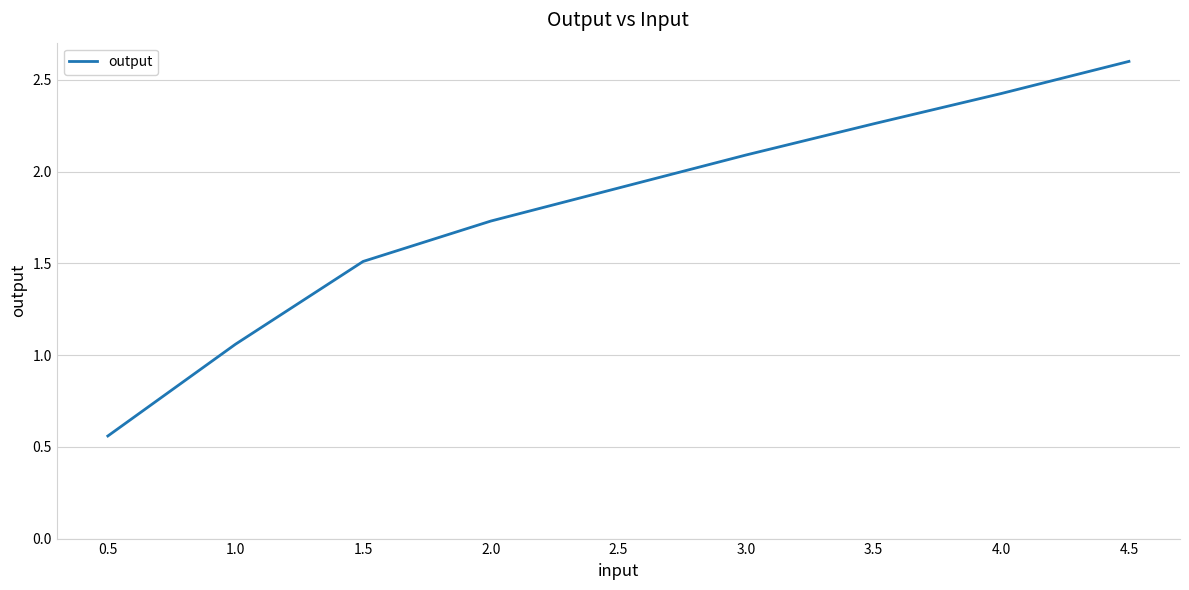

List the labels in order of value, largest first.

4.5, 4.0, 3.5, 3.0, 2.5, 2.0, 1.5, 1.0, 0.5